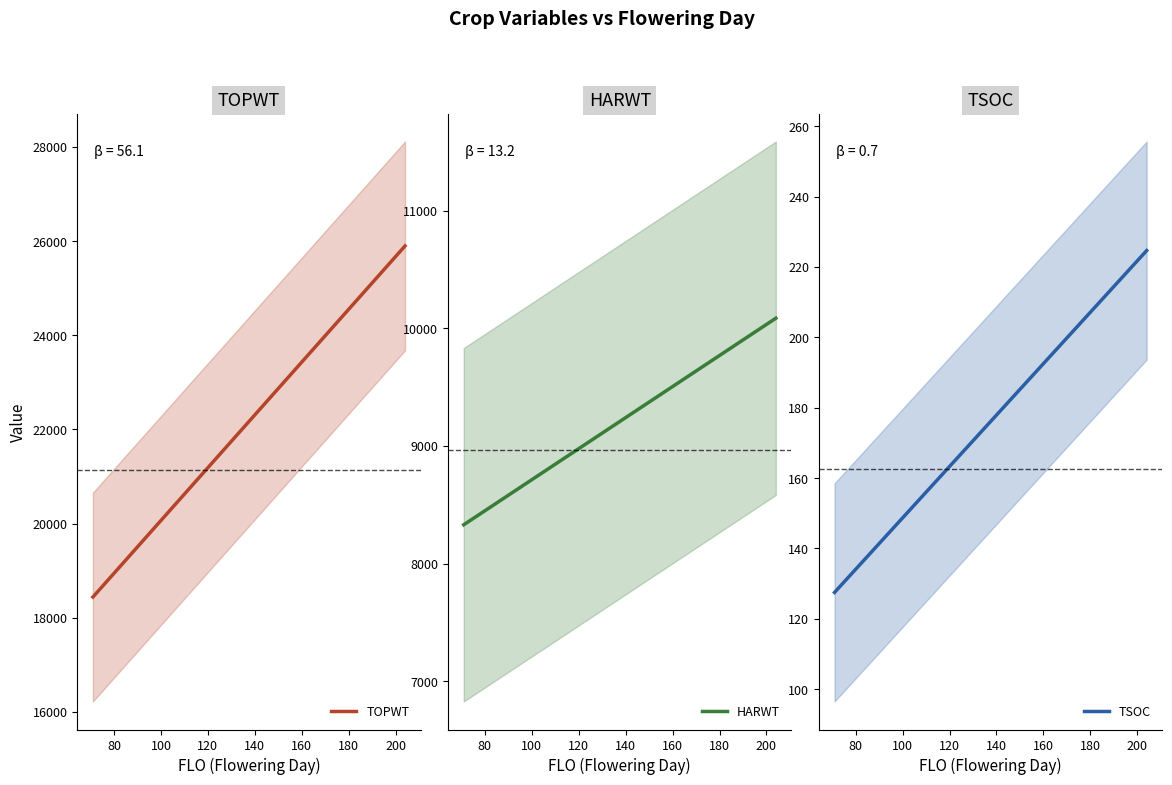

What is the spread (max minus min) of values at 31?

19832